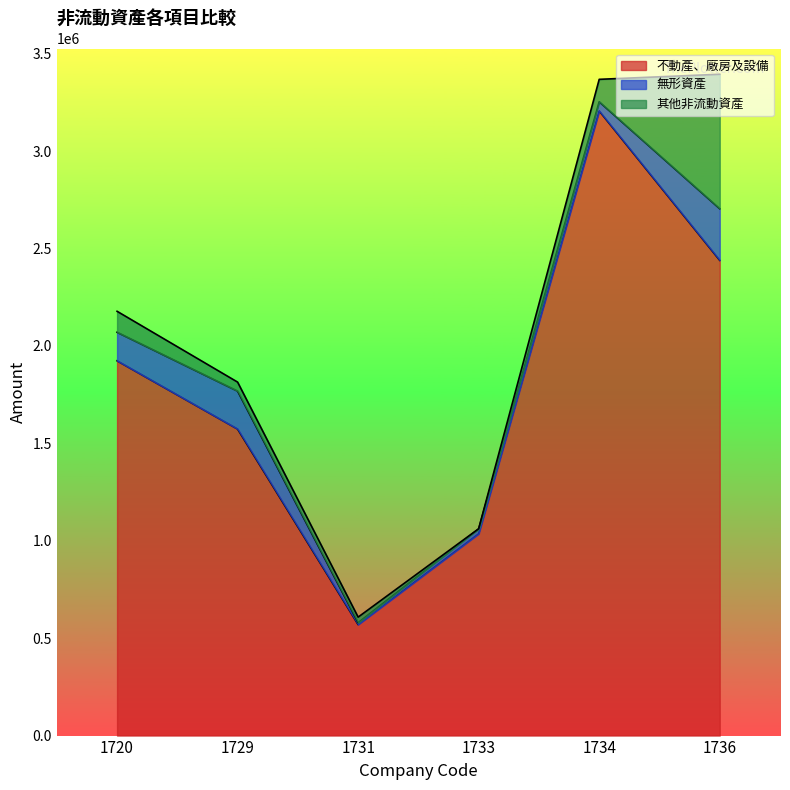

At which label does 不動產、廠房及設備 reach its peak?

1734